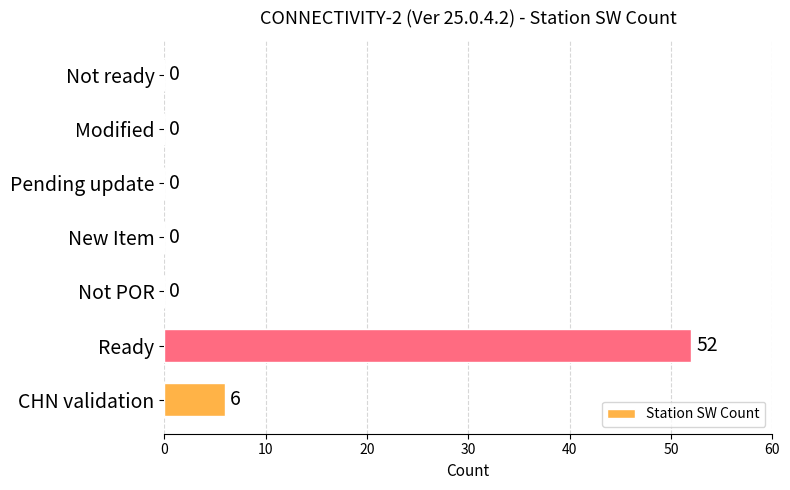

What is the sum of the values at CHN validation and Pending update?

6